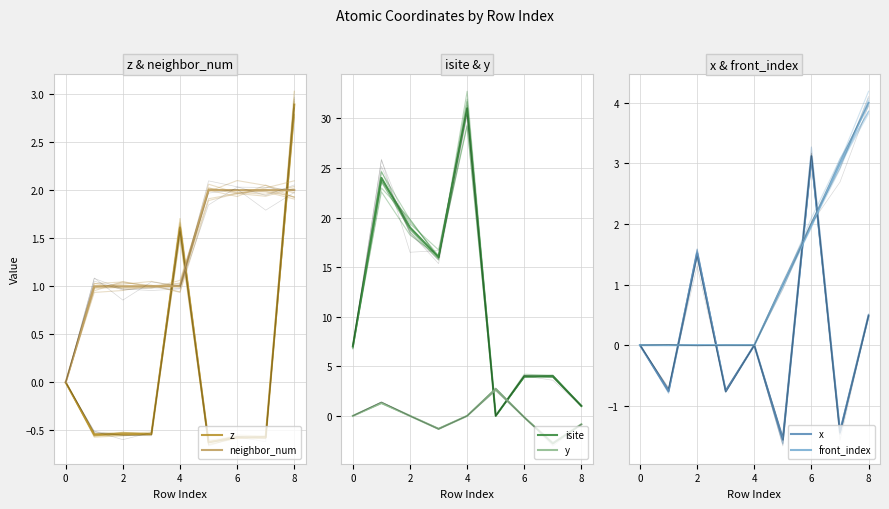

Which series has the largest total across all categories?

isite